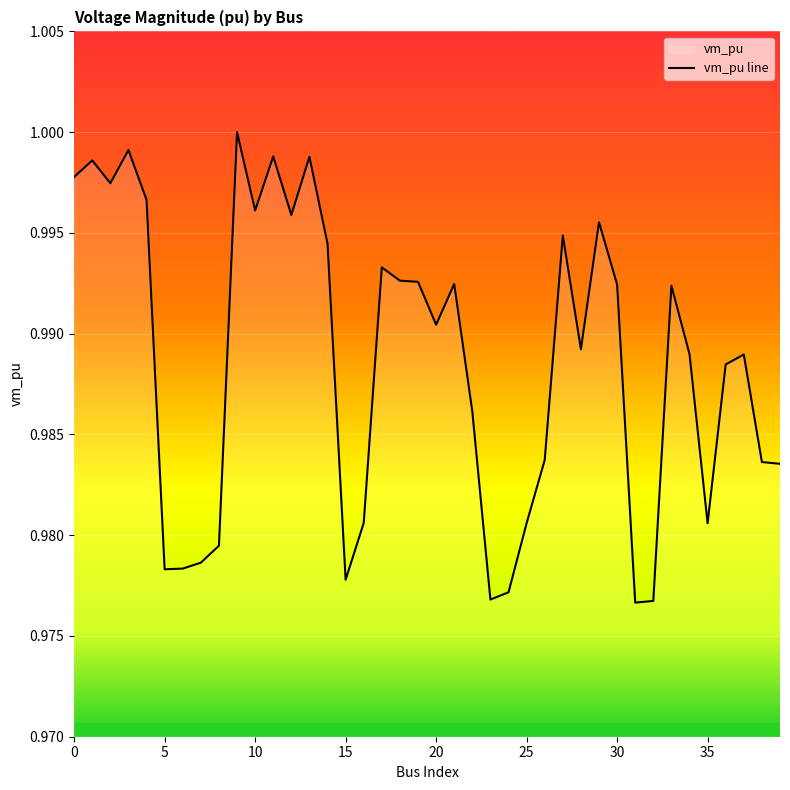

What is the average value?

1.0